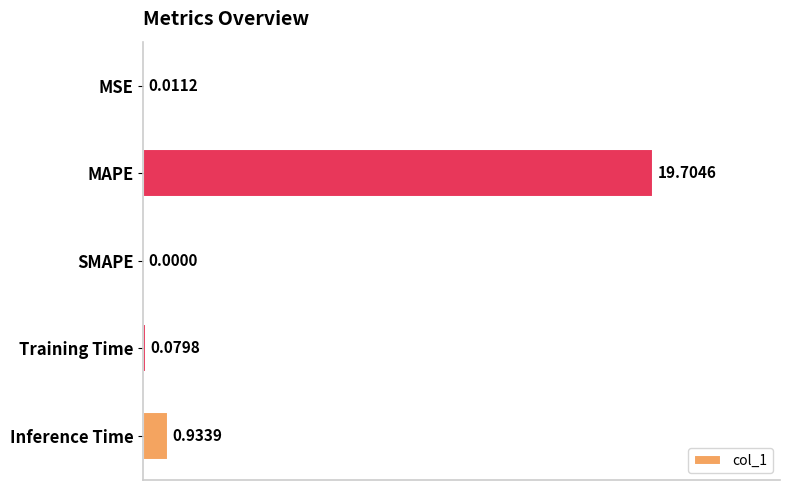

Where is the data nearest to the value 9?

Inference Time